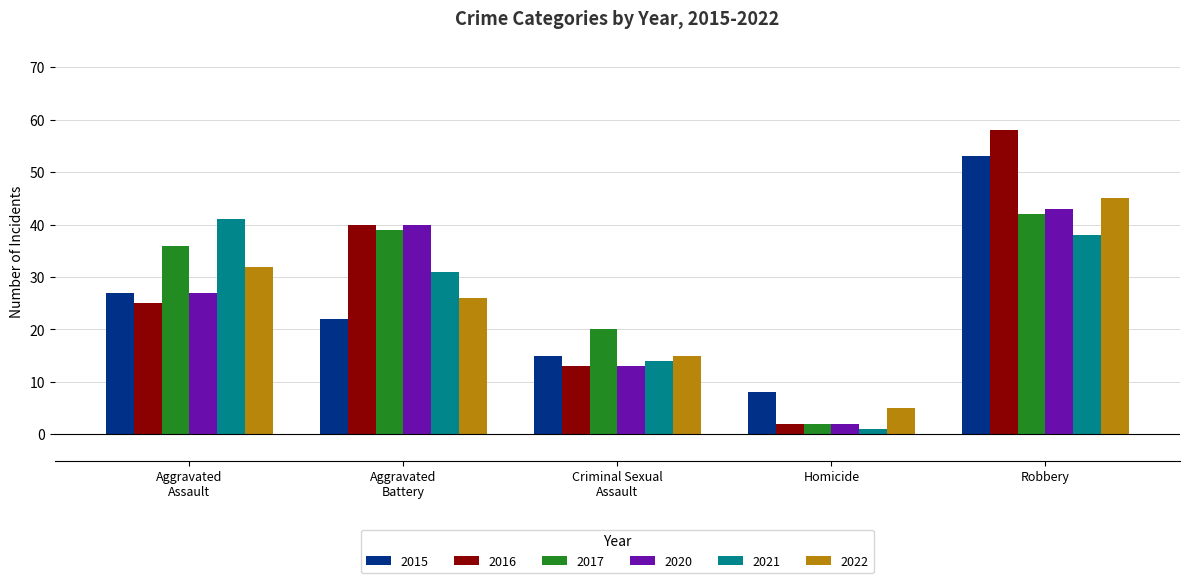

What position from the left is Homicide?

4